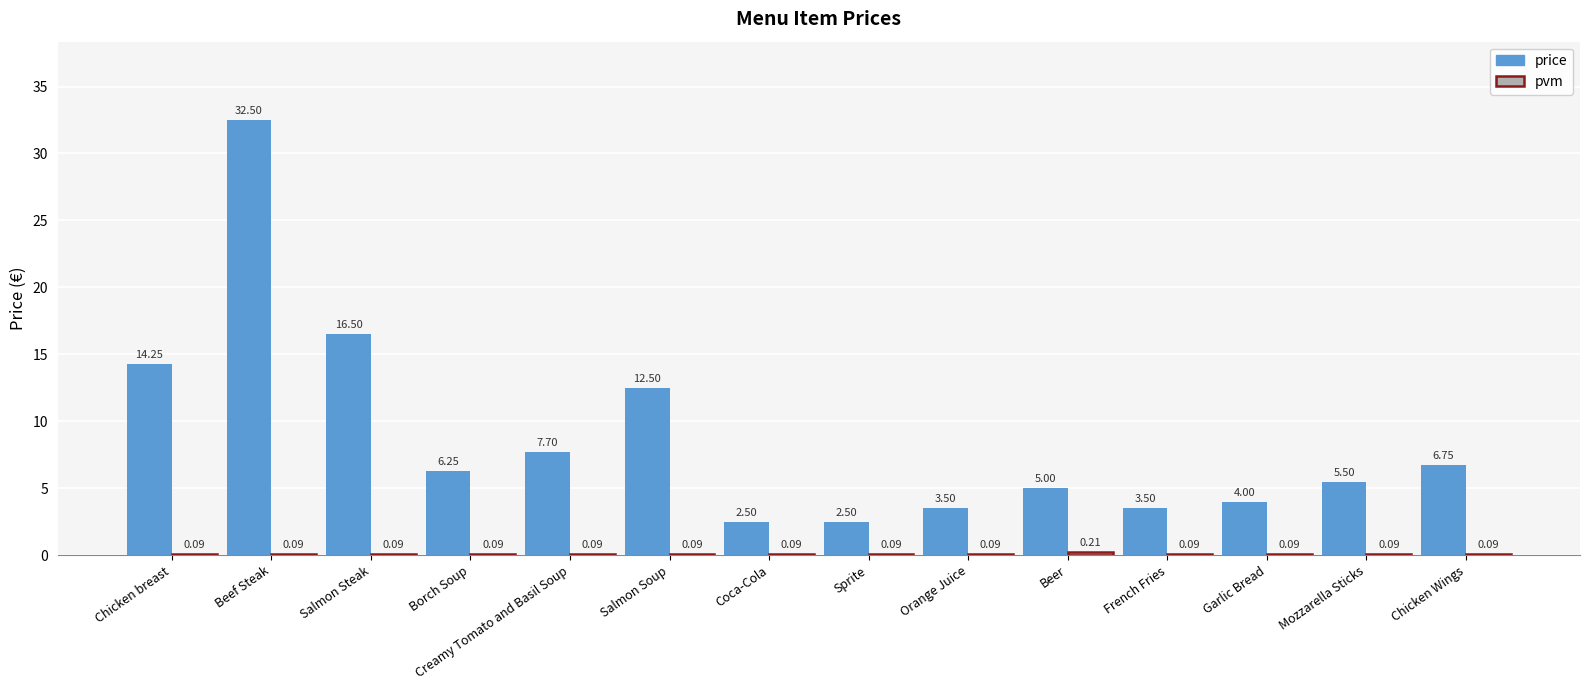

Which series changed the most between Garlic Bread and Chicken Wings?

price